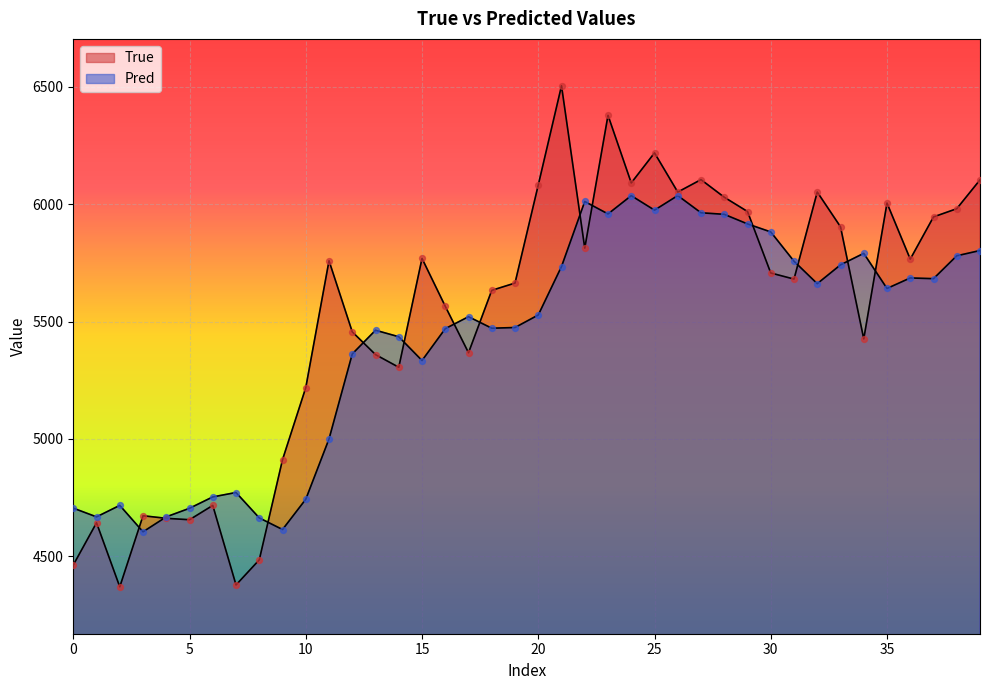

Is the value of True at 39 greater than the value of Pred at 15?

Yes